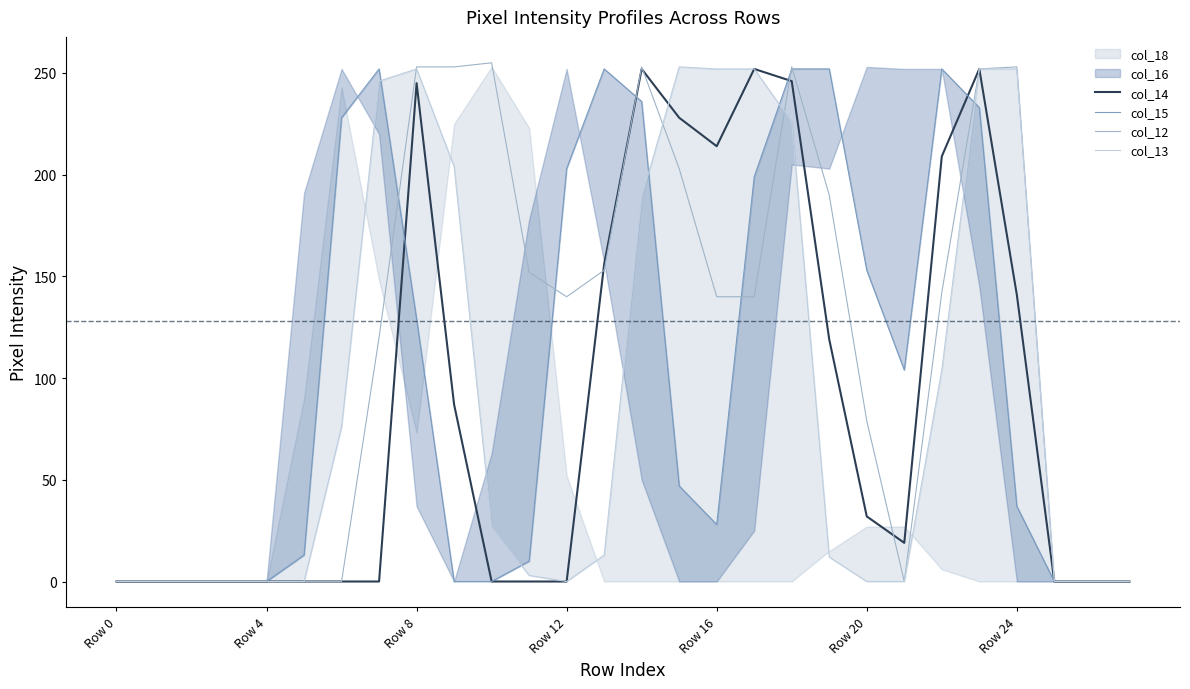

How many values in the col_12 series exceed 140?

12